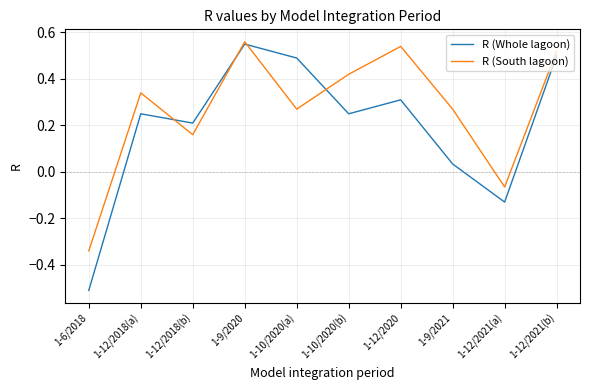

List the series in order of their peak value, highest first.

R (South lagoon), R (Whole lagoon)